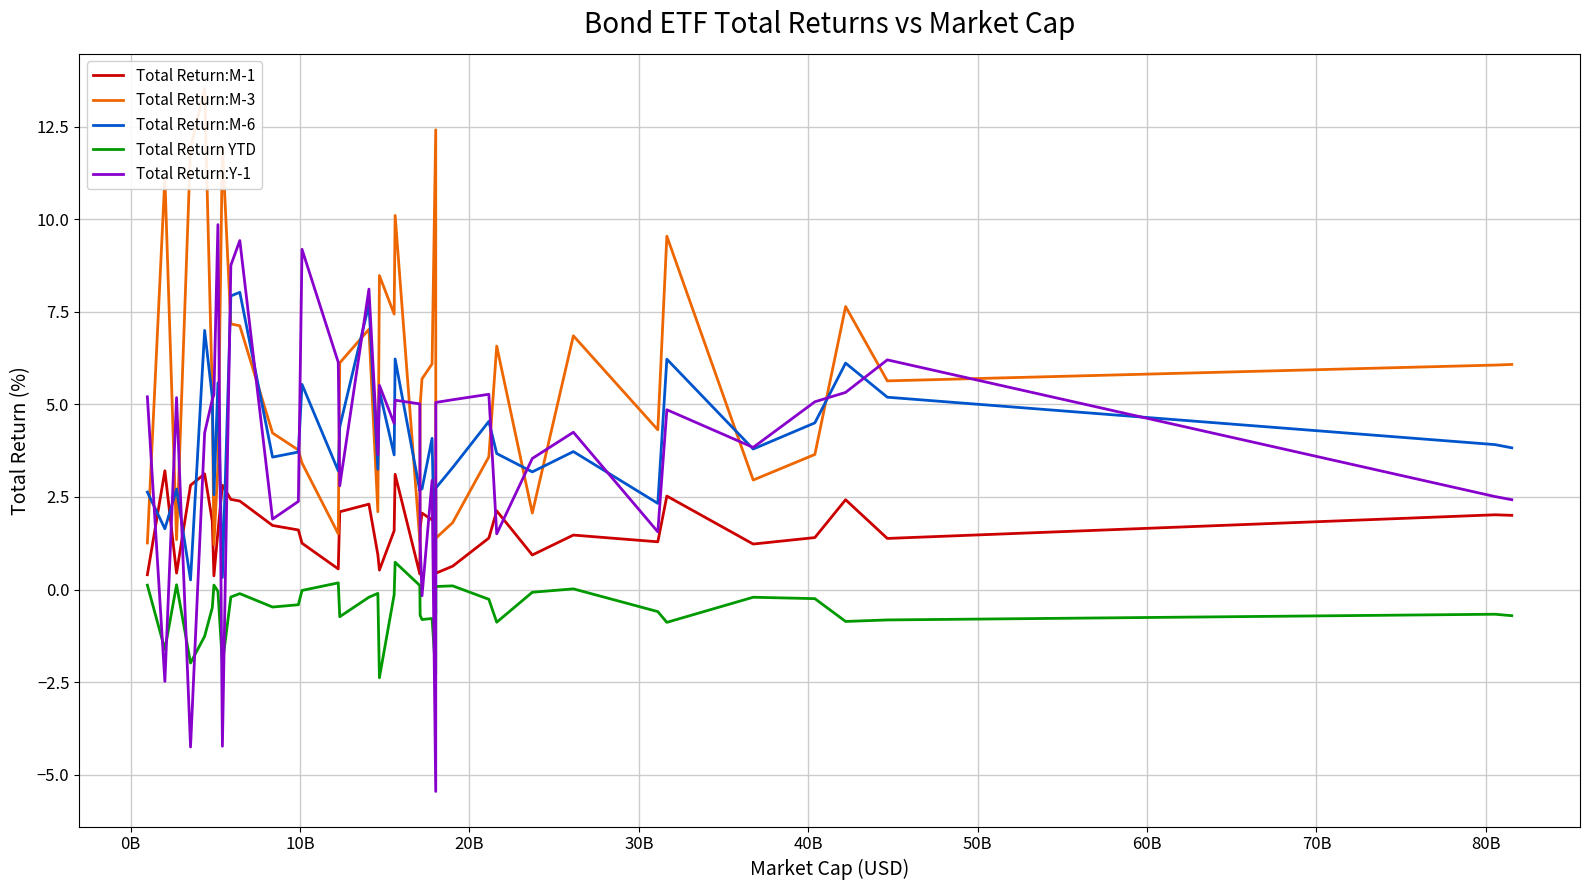

True or false: Total Return YTD and Total Return:Y-1 intersect in this chart.

True